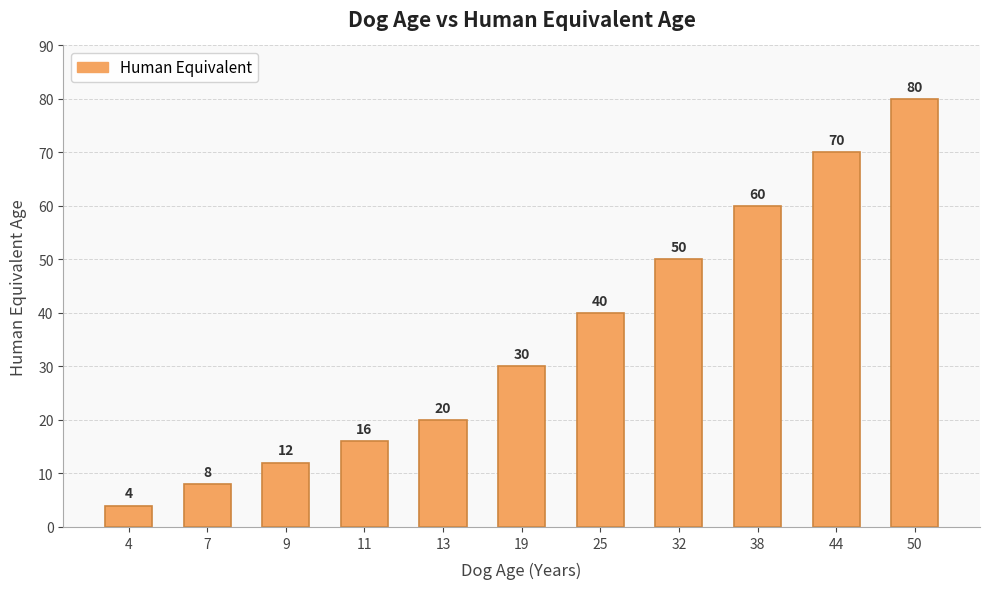

What is the sum of the values at 50 and 11?

96